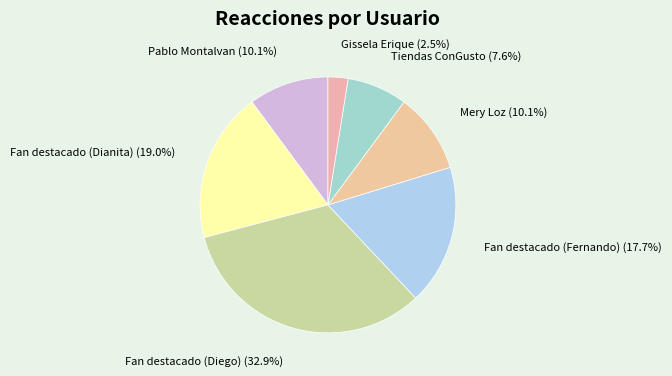

Which slice is the largest?

Fan destacado (Diego)